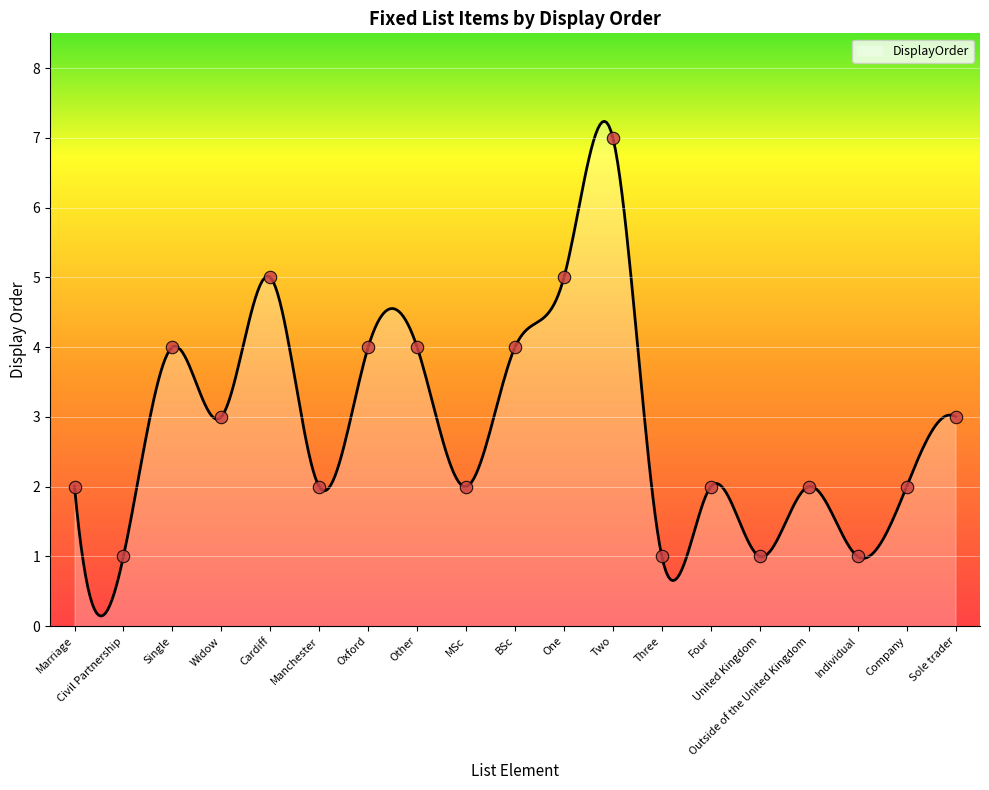

Which has a higher value, Oxford or MSc?

Oxford